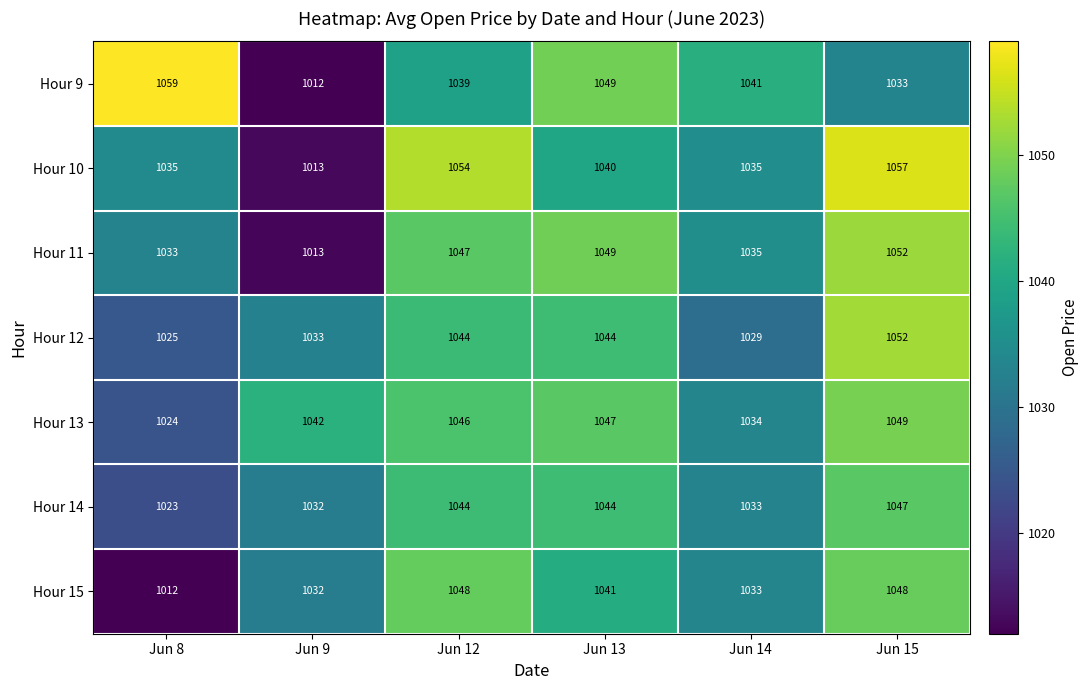

Which series has the largest total across all categories?

Hour 13